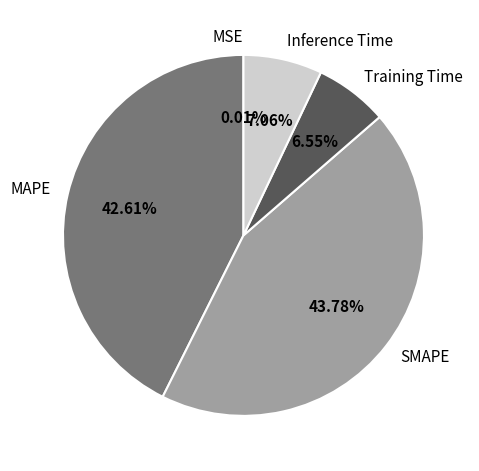

Between MAPE and Inference Time, which is larger?

MAPE